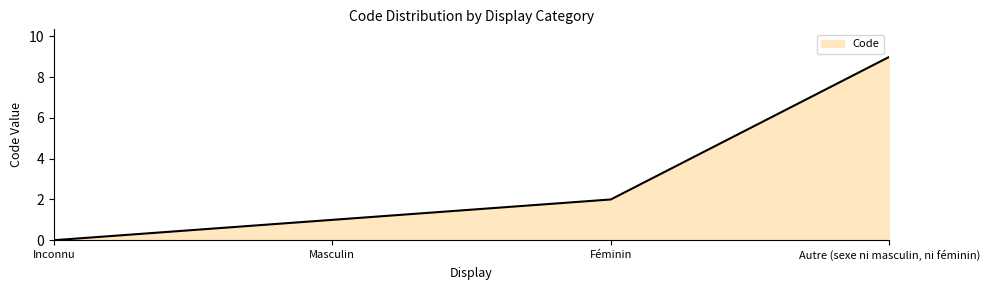

True or false: the data has more than 0 interior local peaks.

False